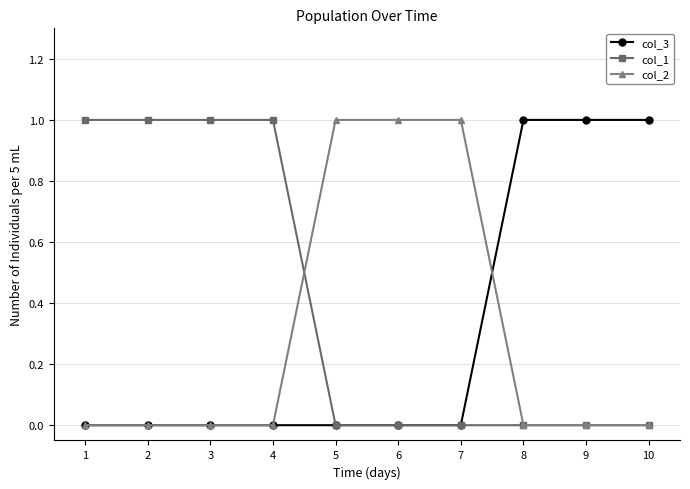

The col_2 series shows 1 at 7. True or false?

True